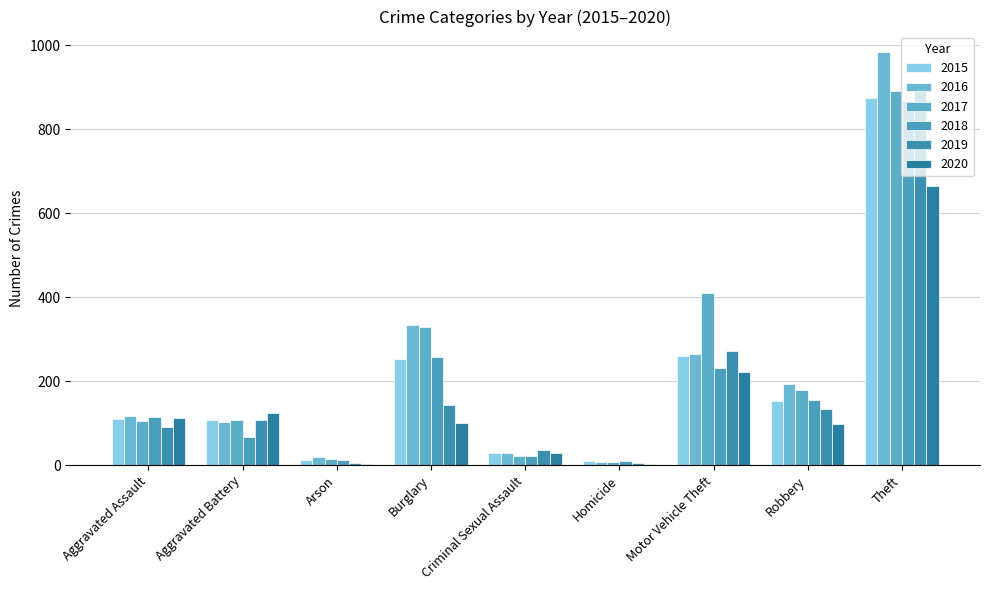

Count the number of categories in the chart.

9